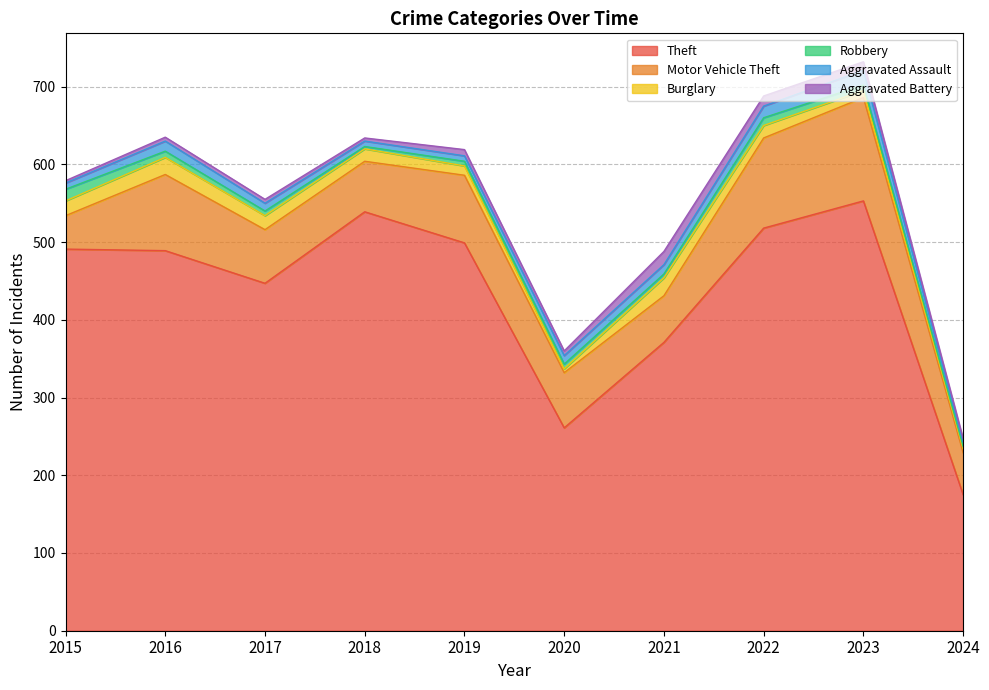

True or false: Burglary has a value of 22 at 2016.

True